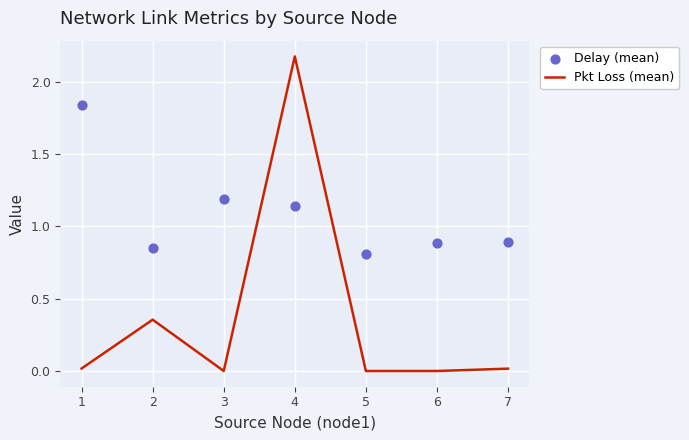

Which series has the largest Y range (max minus min)?

Pkt Loss (mean)